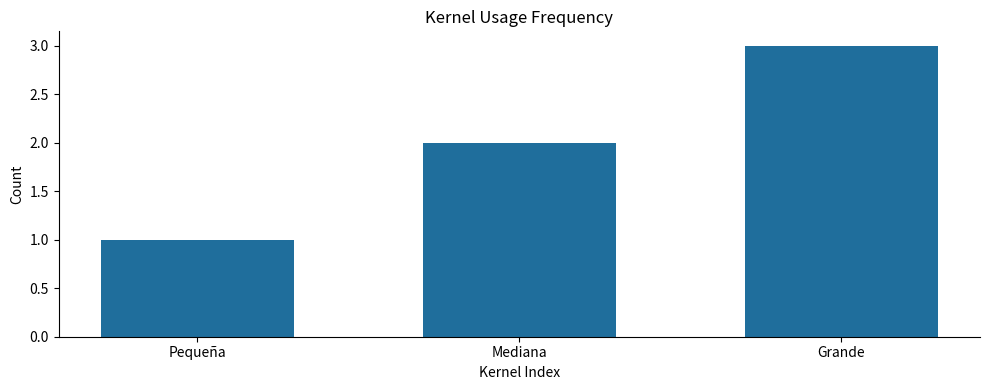

Which has a higher value, Mediana or Pequeña?

Mediana